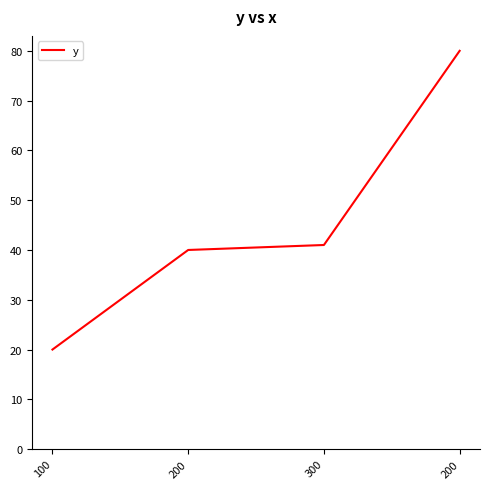

True or false: the data shows 20 at 100.

True